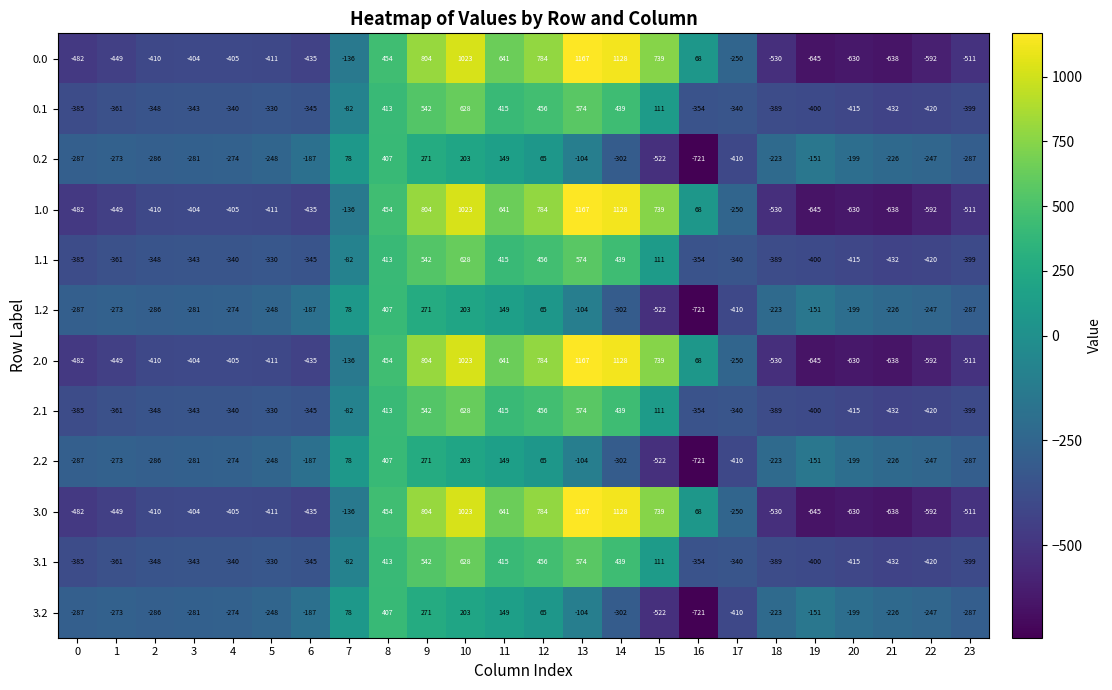

Is it true that 3.1 equals -169 at 23?

False